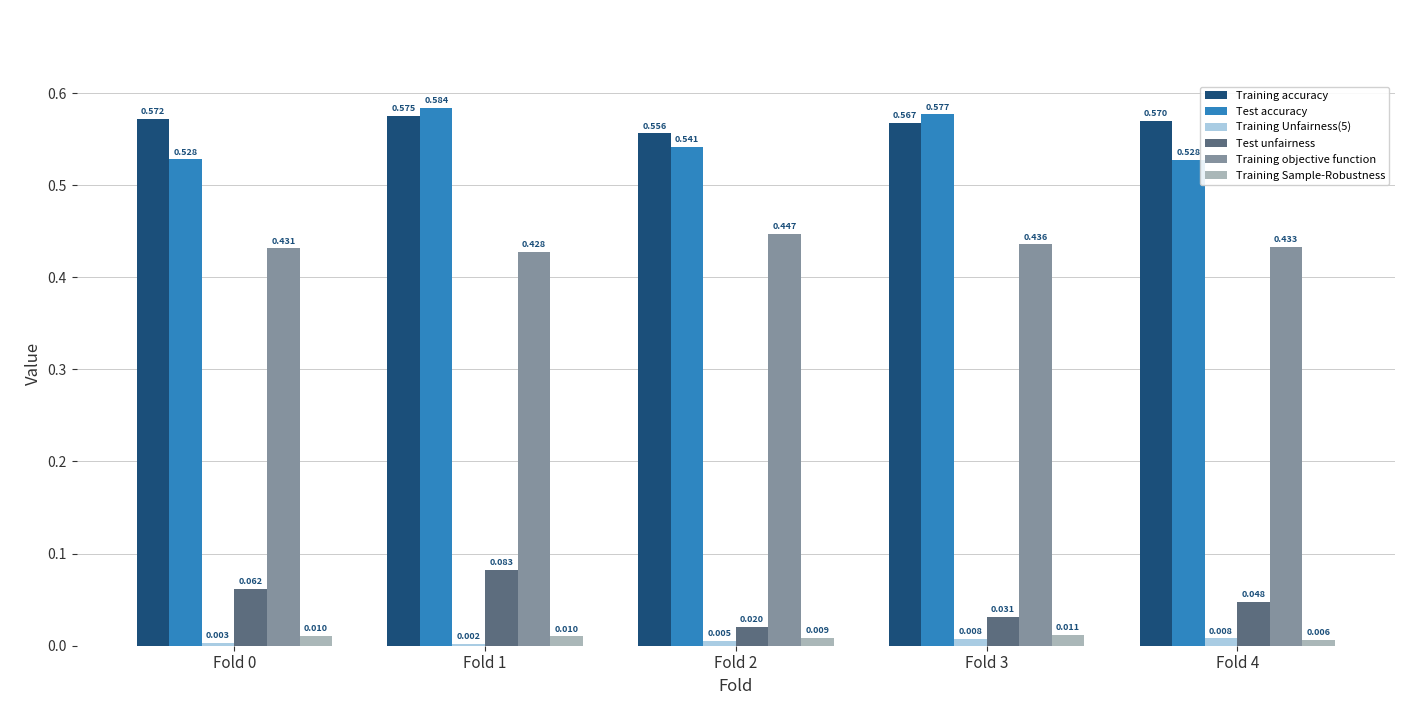

Between Fold 1 and Fold 2, which series saw the biggest shift?

Test unfairness